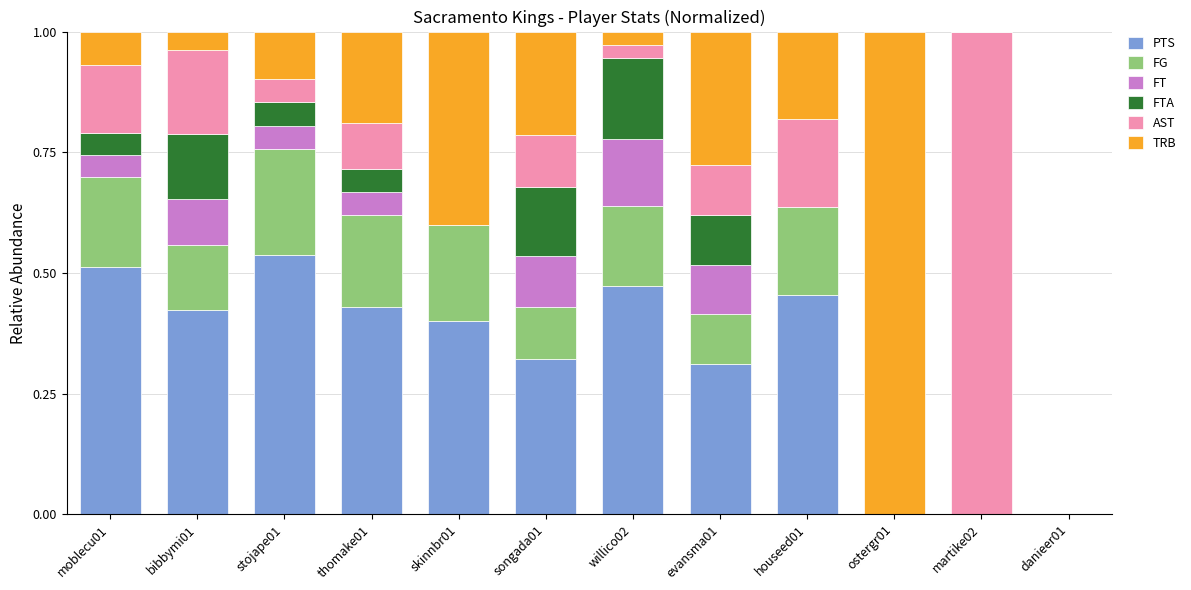

The PTS series shows 0.9 at moblecu01. True or false?

False